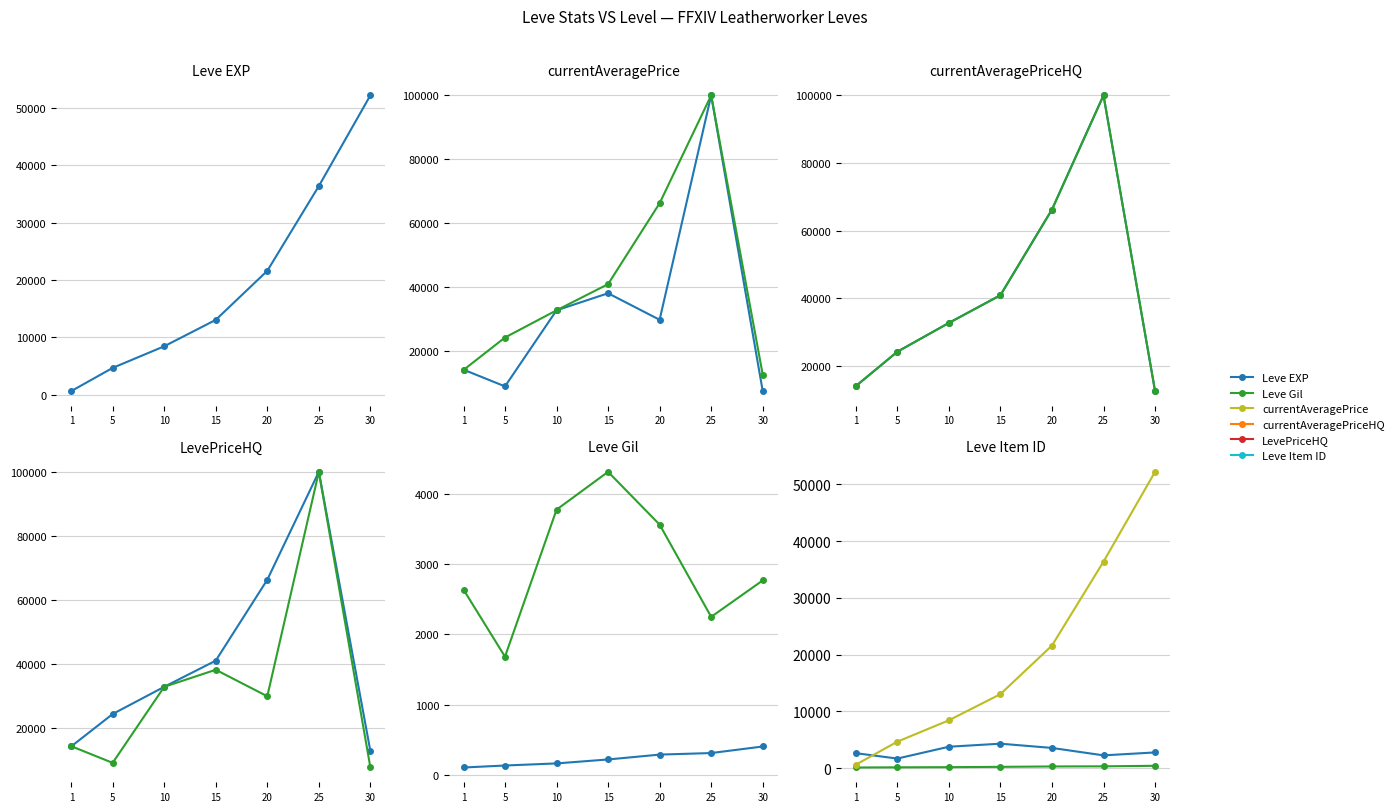

What is the value of the currentAveragePriceHQ point at the 4th from the left?

40952